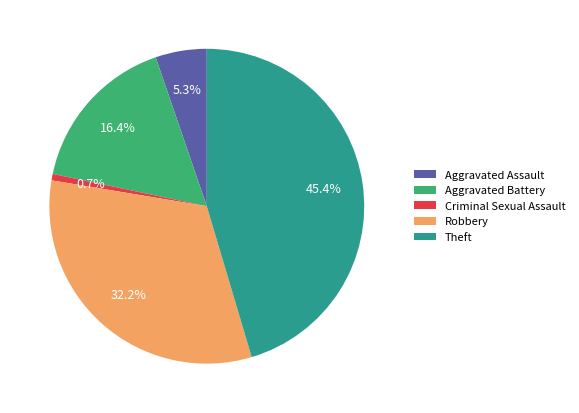

Count the number of slices in the pie.

5